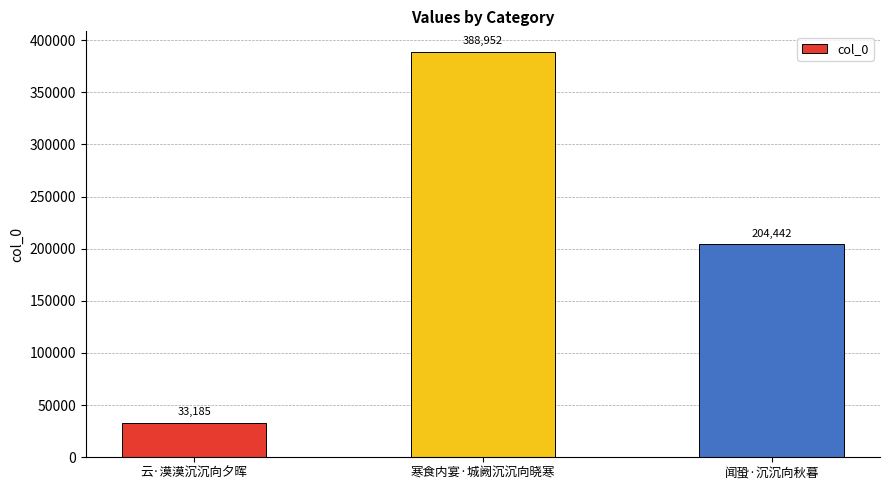

The value at 闻蛩·沉沉向秋暮 is 339237. True or false?

False